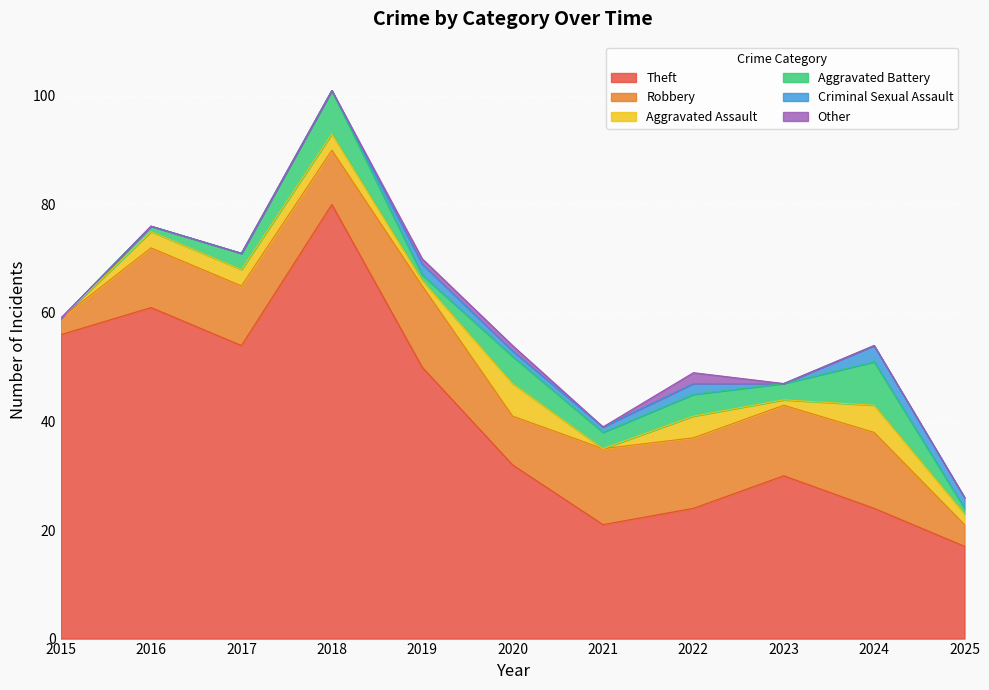

Does the chart display data point markers on the line(s)?

No